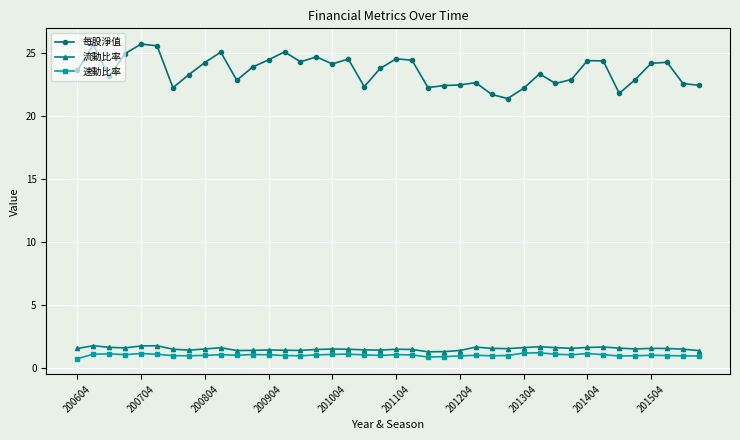

True or false: 每股淨值 and 速動比率 intersect in this chart.

False